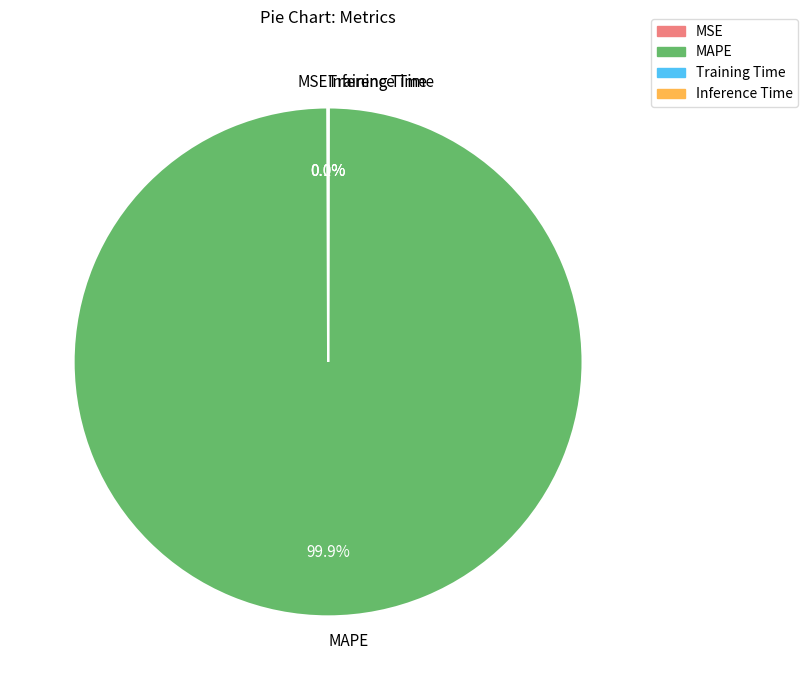

Which slice is the largest?

MAPE